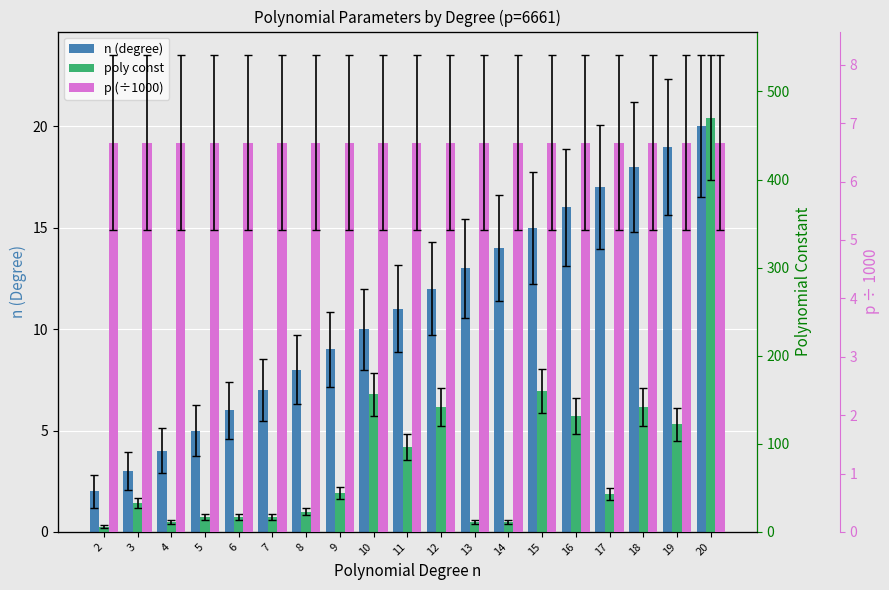

Is it true that n (degree) equals 4.1 at 3?

False